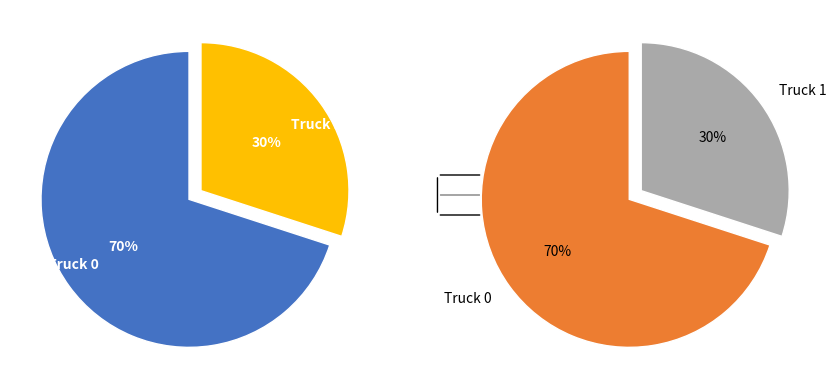

What percentage is NOT represented by Truck 0?

30.0%